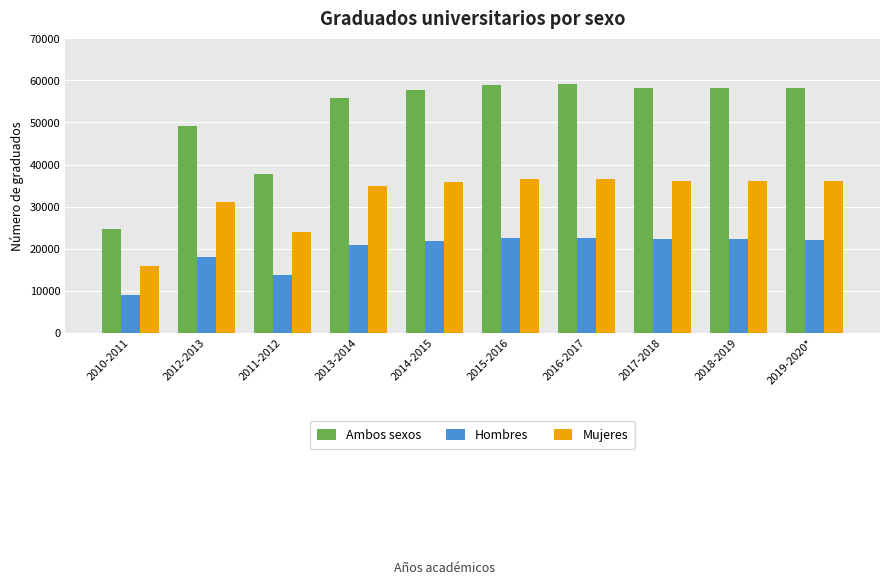

What is the value of the Hombres bar at the 10th from the left?

21988